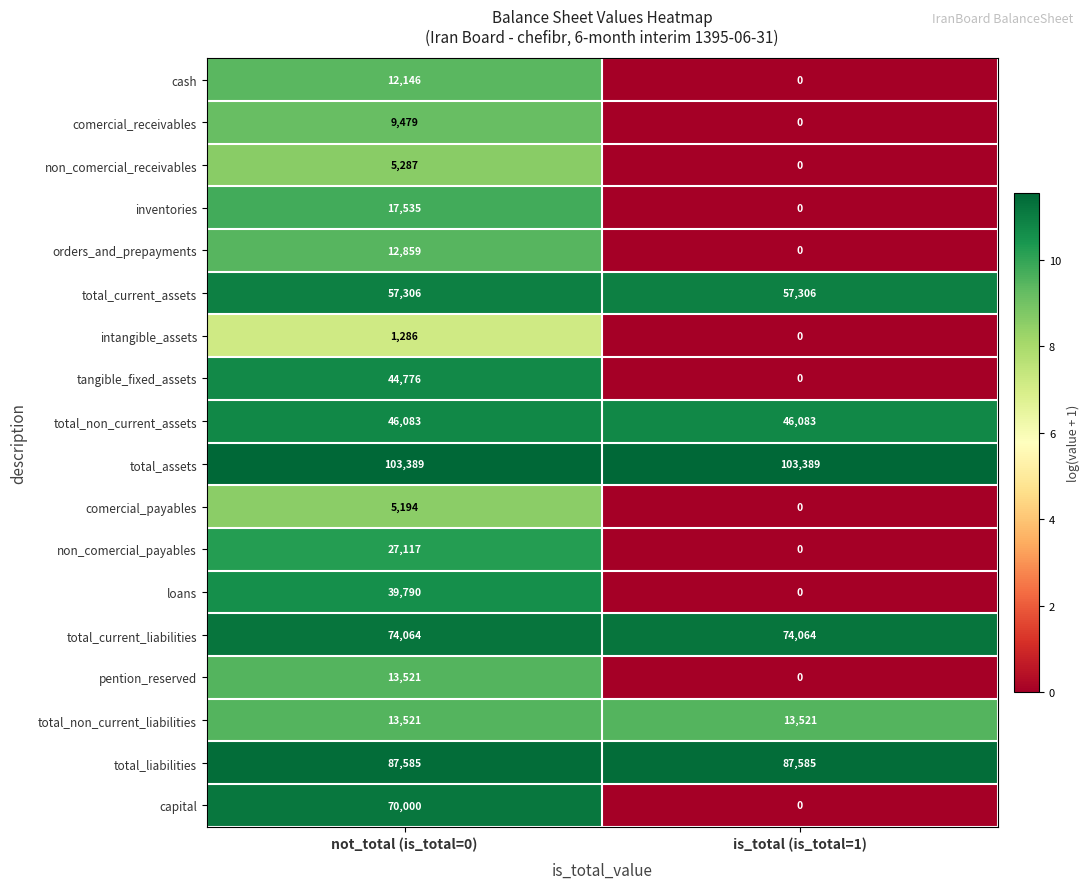

The comercial_receivables series shows 14050 at not_total (is_total=0). True or false?

False